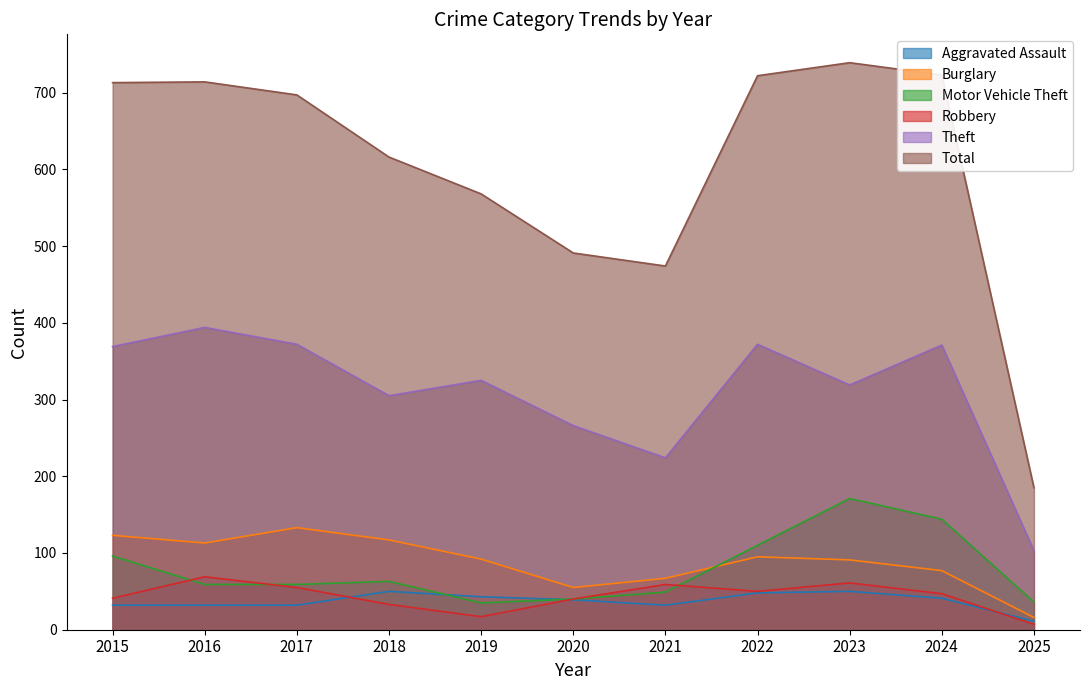

The Burglary series shows 122 at 2023. True or false?

False